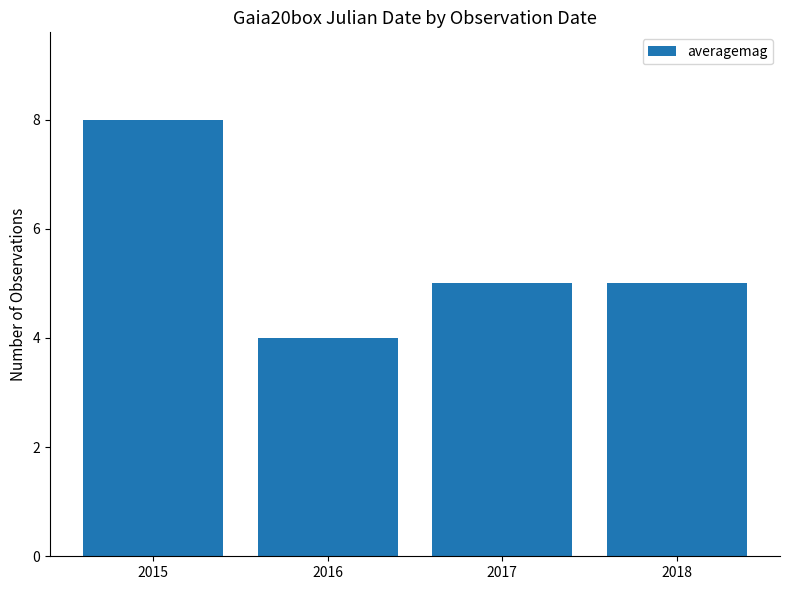

How many bars are there in total?

4